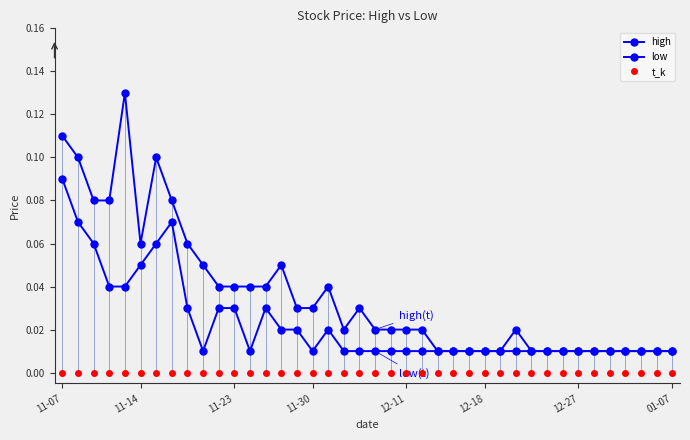

How many categories are shown in the chart?

40